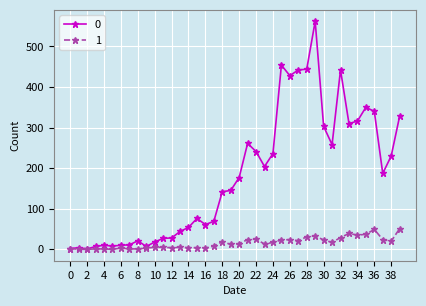

True or false: 1 has more than 1 interior local peaks.

True